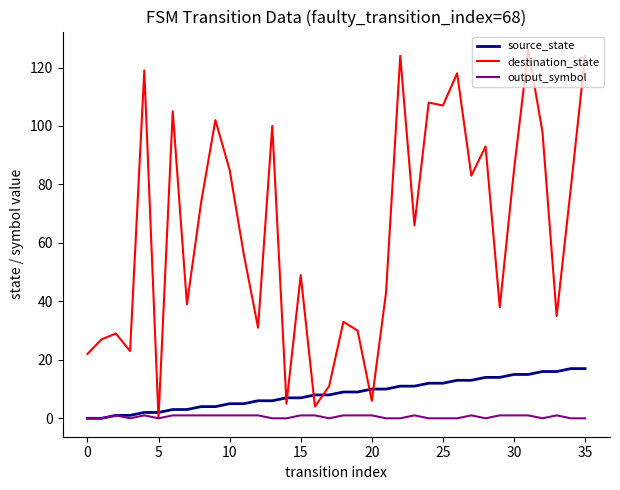

Which series has the largest range (max minus min)?

destination_state